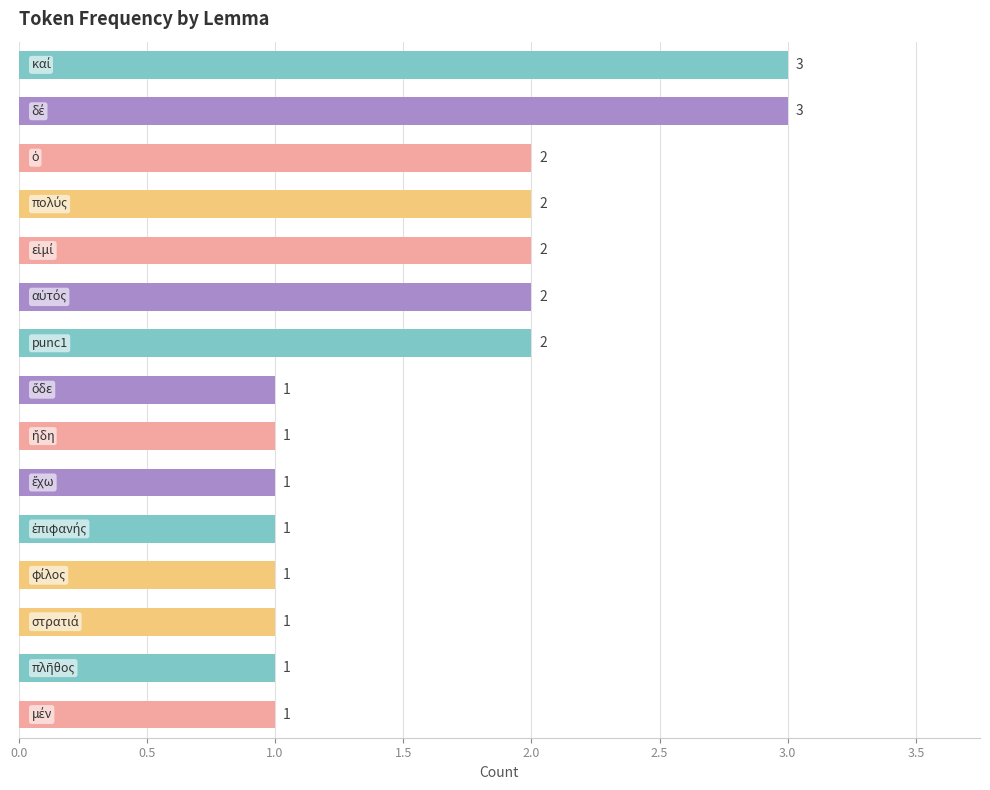

Reading top to bottom, what are all the values shown in this chart?

3	3	2	2	2	2	2	1	1	1	1	1	1	1	1